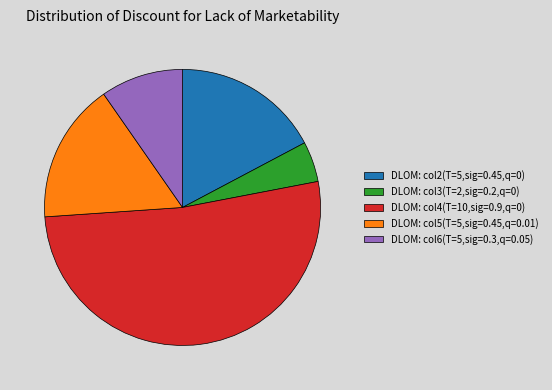

Is there a majority slice in this chart?

Yes